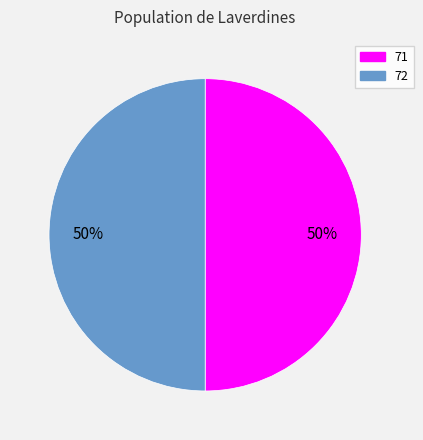

Approximately how many times larger is the value at 72 compared to 71?

1.0